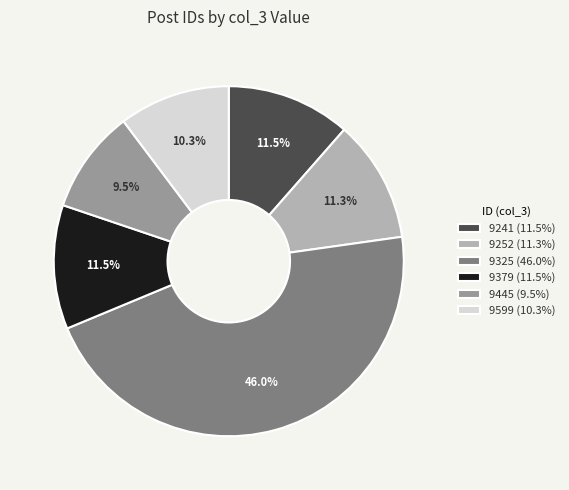

To the nearest percent, what is the difference between the 9445 and 9252 slice percentages?

2%